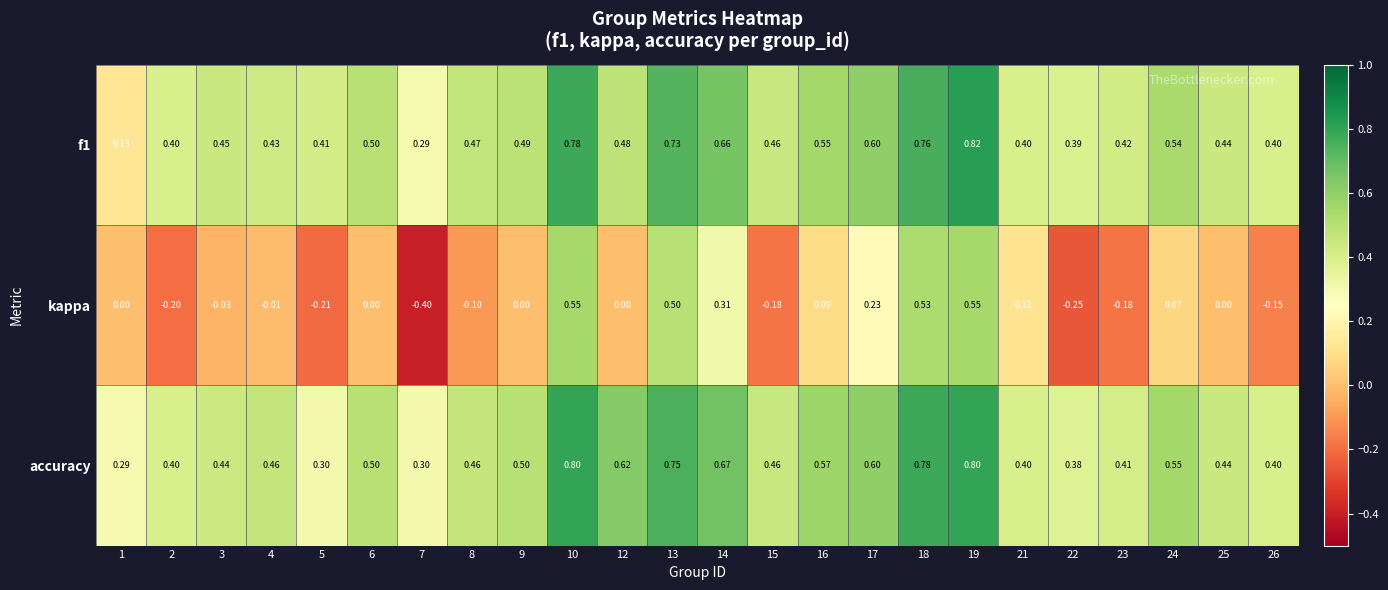

Which series changed the most between 16 and 18?

kappa